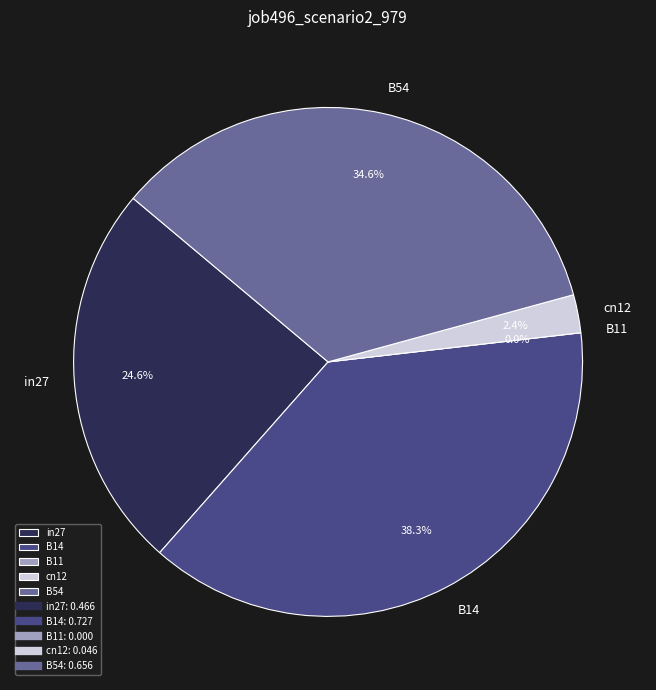

The cn12 slice represents 2% of the pie. True or false?

True